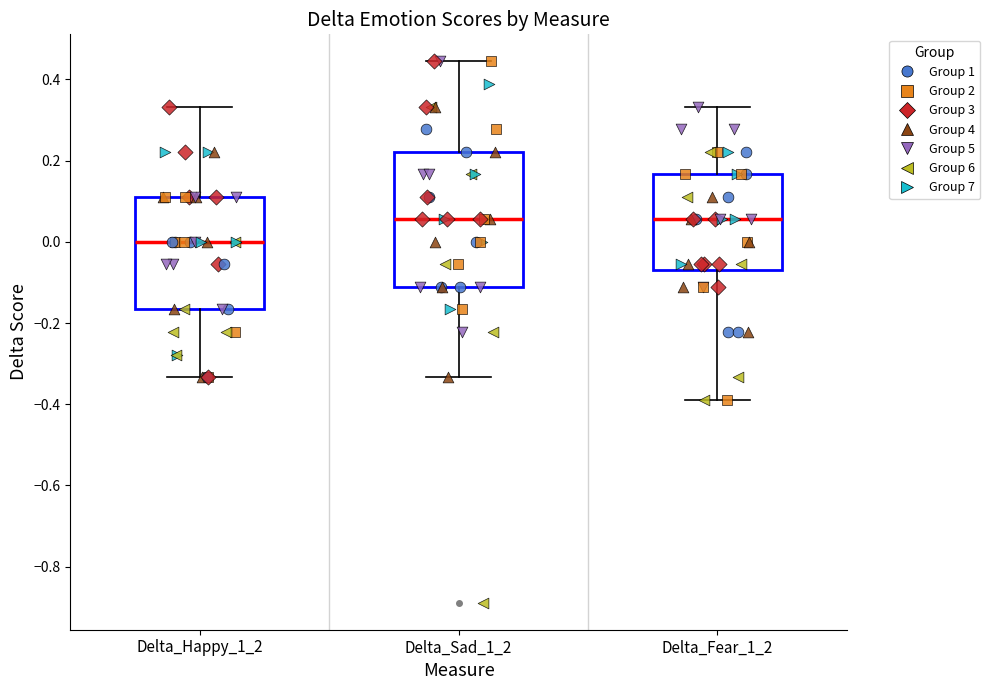

Which box's median line is the lowest?

Delta_Happy_1_2